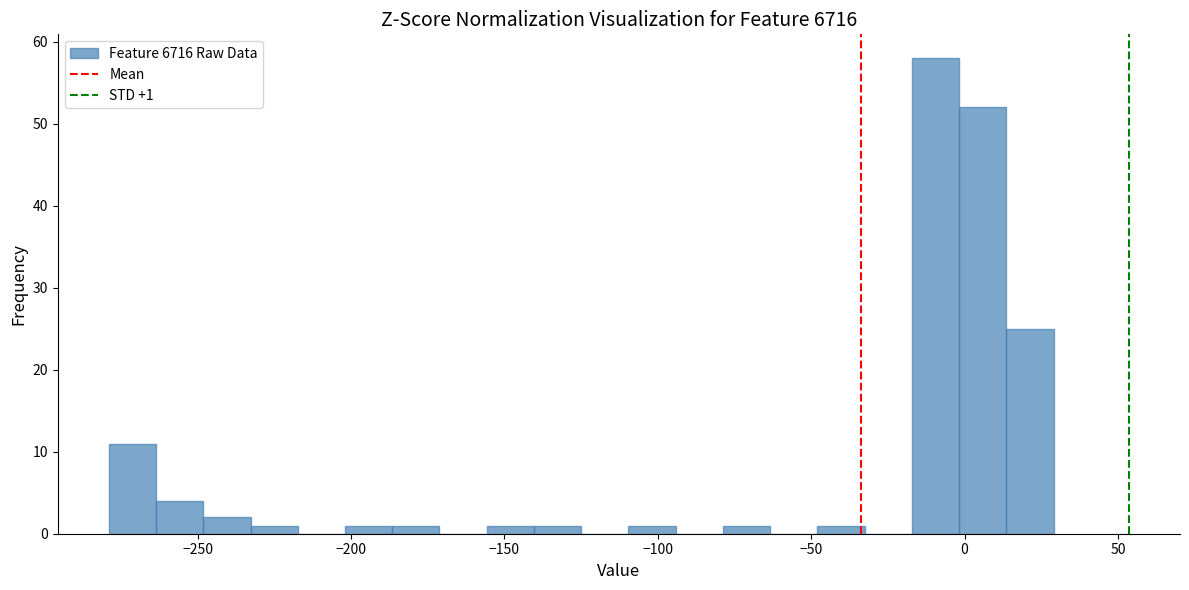

Read against the x-axis, roughly where is the centre of the tallest bar?

-10